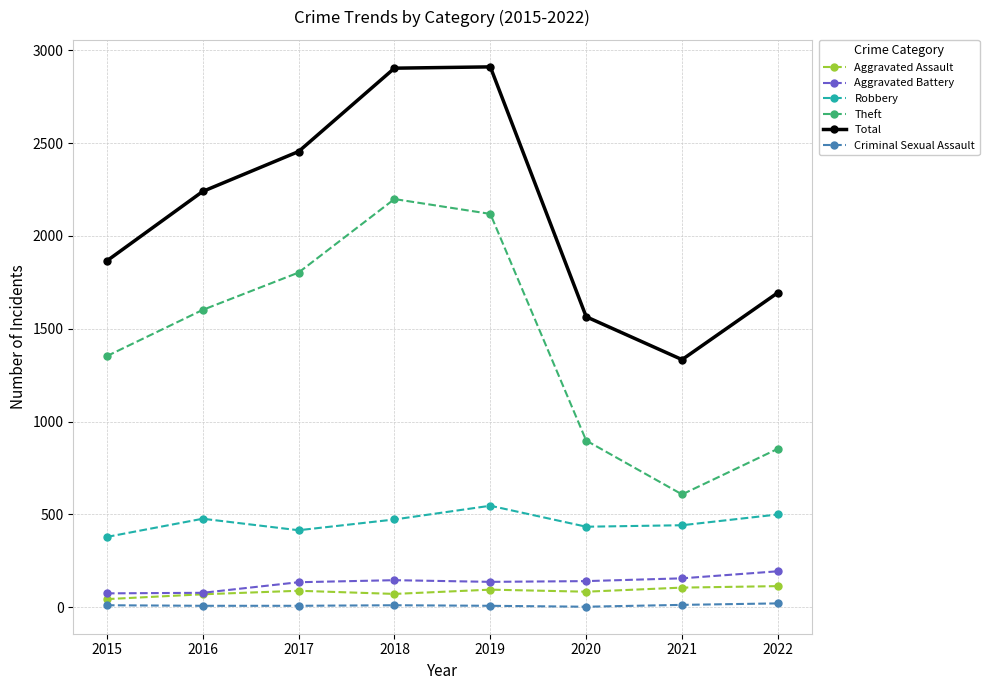

What are all the series names shown in the legend?

Aggravated Assault, Aggravated Battery, Robbery, Theft, Total, Criminal Sexual Assault